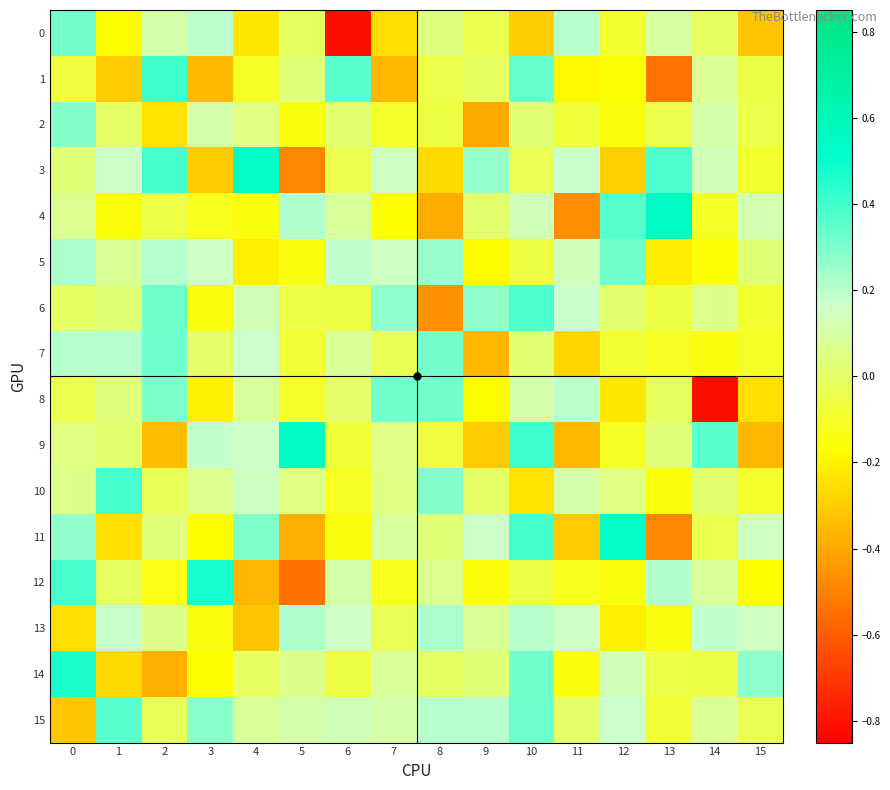

What is the total value across all series at 7?

0.2